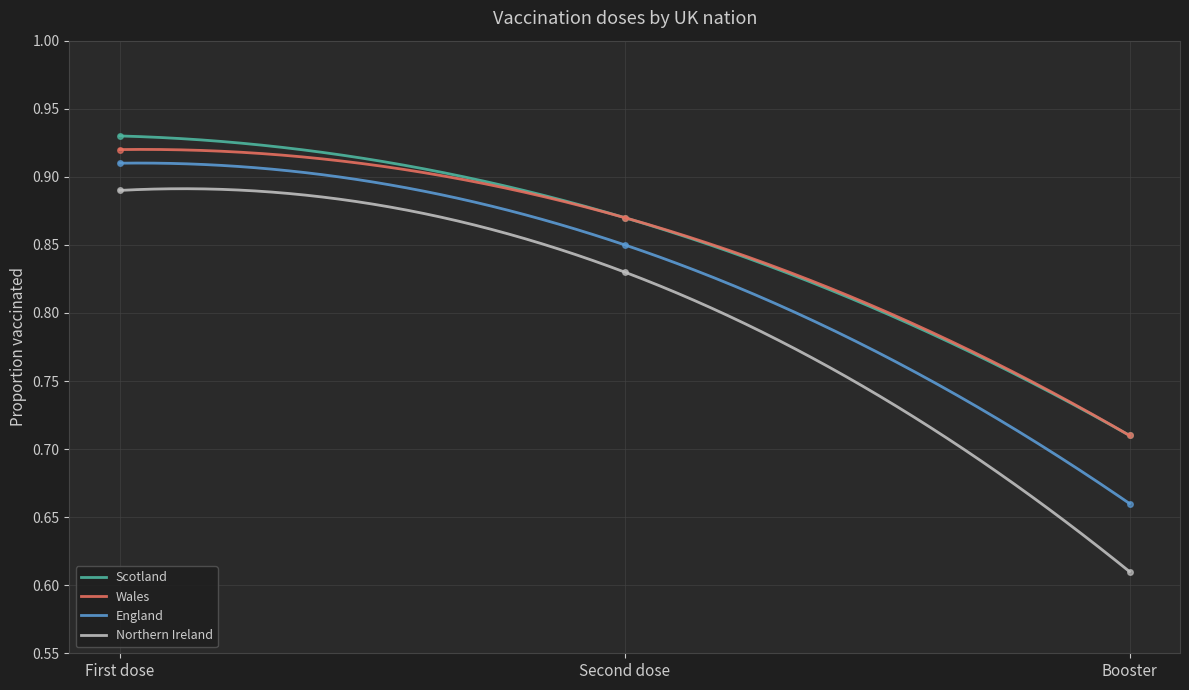

The value of Wales at First dose is 0.9. True or false?

True